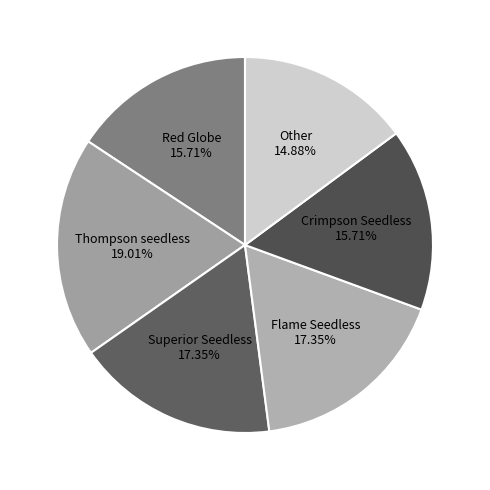

The Crimpson Seedless slice represents 28% of the pie. True or false?

False